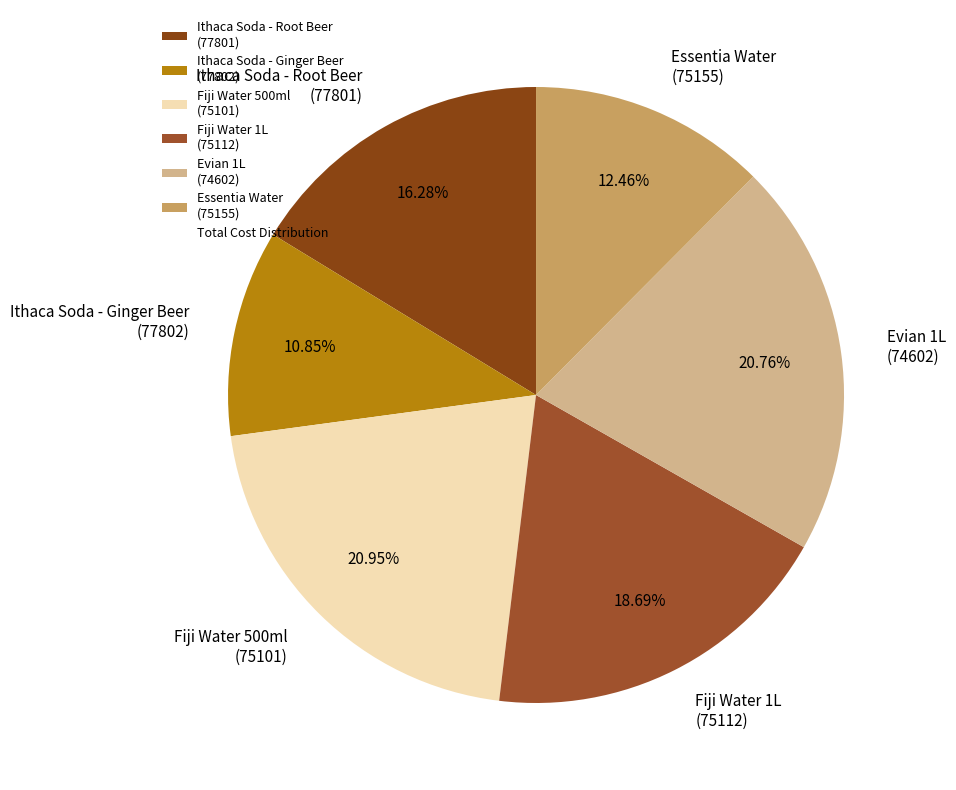

How many segments does this pie chart have?

6